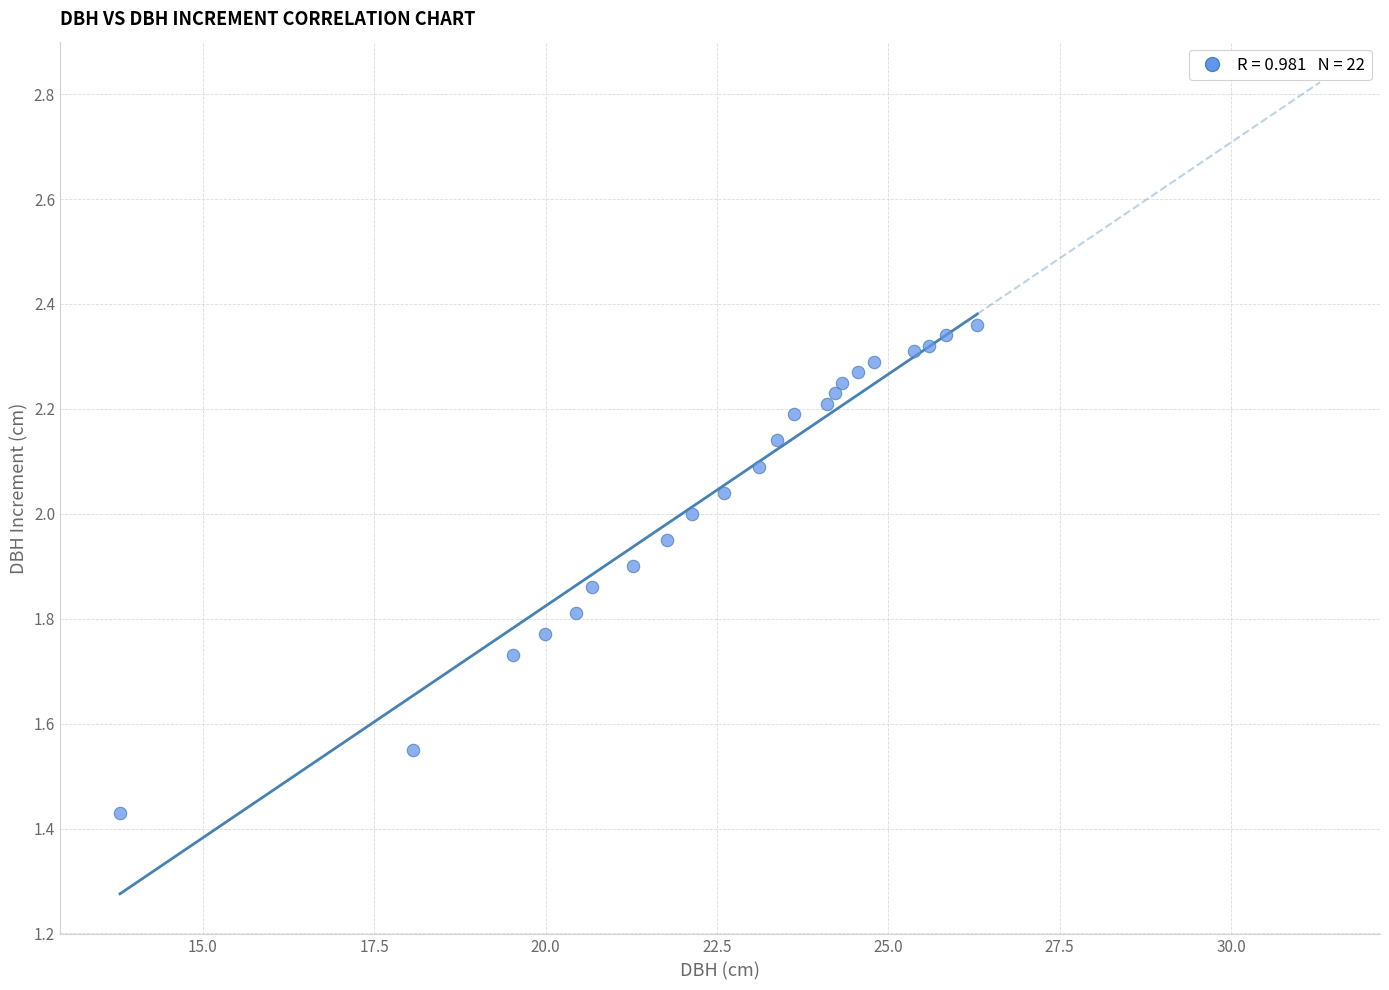

What is the range of Y values (max minus min)?

0.9